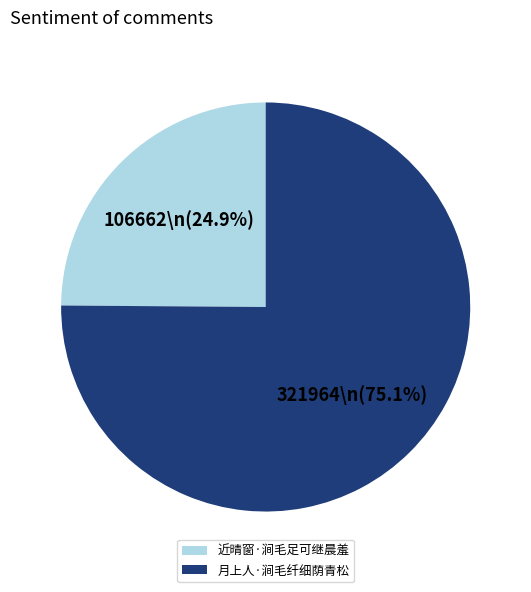

Count the number of slices in the pie.

2